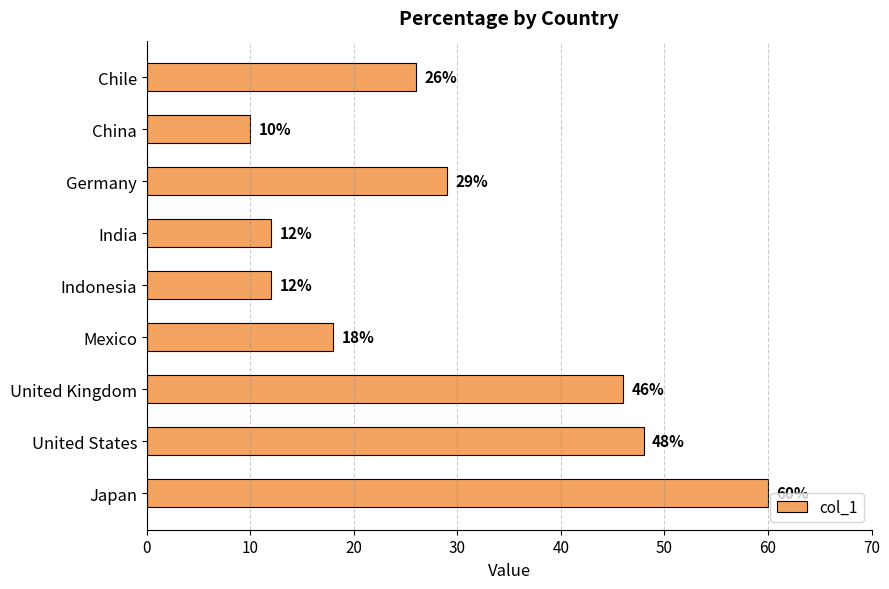

What position from the top is Japan?

9